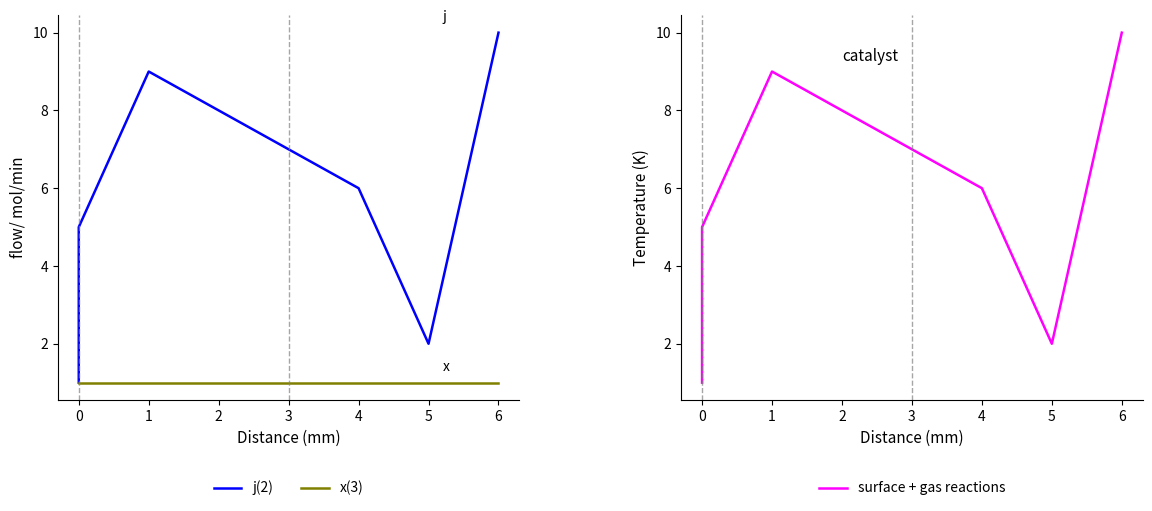

Reading right to left, transcribe all the data shown in this chart.

j(2): 10	2	6	7	8	9	5	4	3	1
x(3): 1	1	1	1	1	1	1	1	1	1
surface + gas reactions: 10	2	6	7	8	9	5	4	3	1